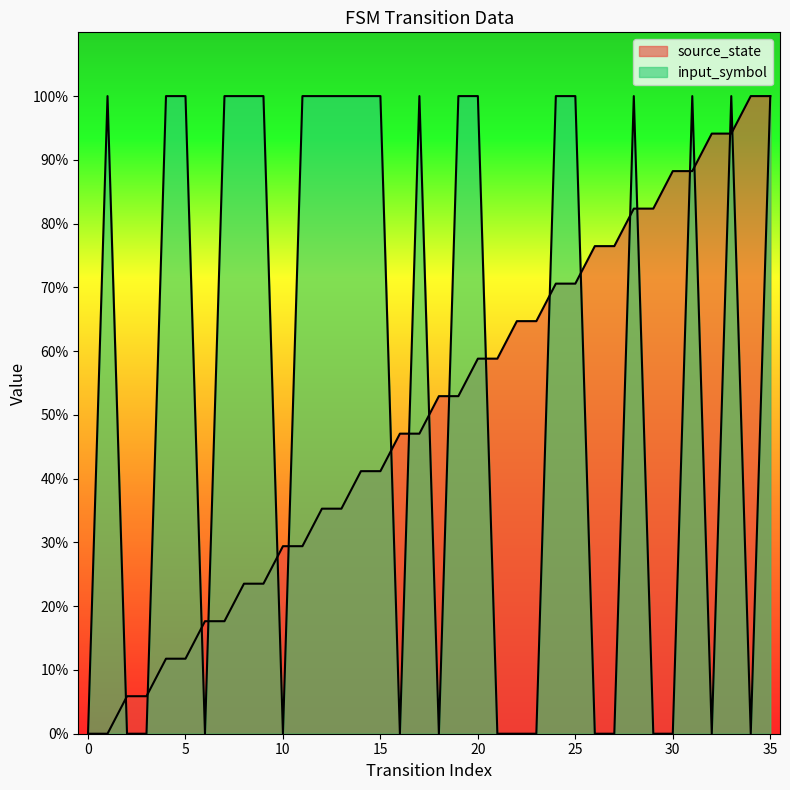

What is the average value of the source_state series?

0.5